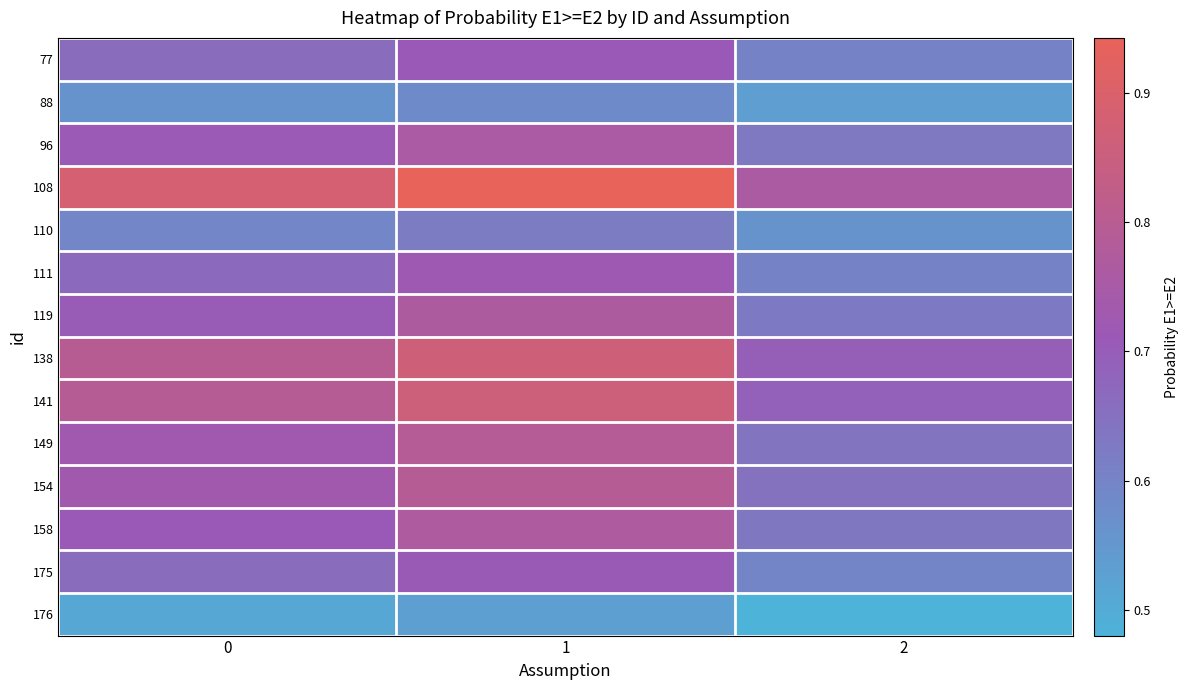

List the series in order of their peak value, highest first.

108, 138, 141, 154, 149, 158, 119, 96, 111, 77, 175, 110, 88, 176